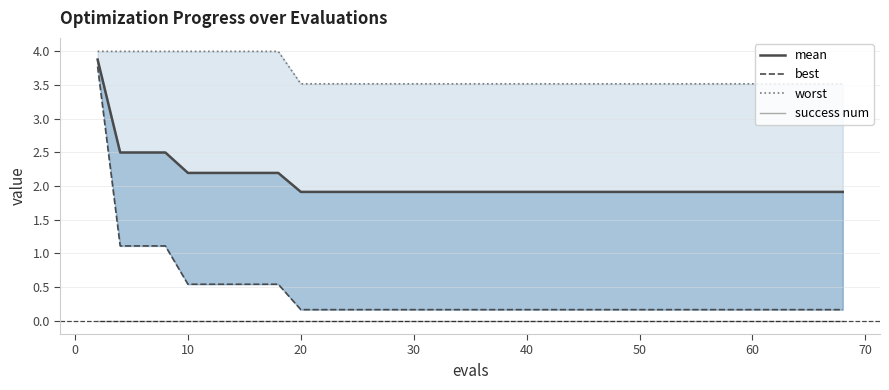

How many data points does each series have?

40